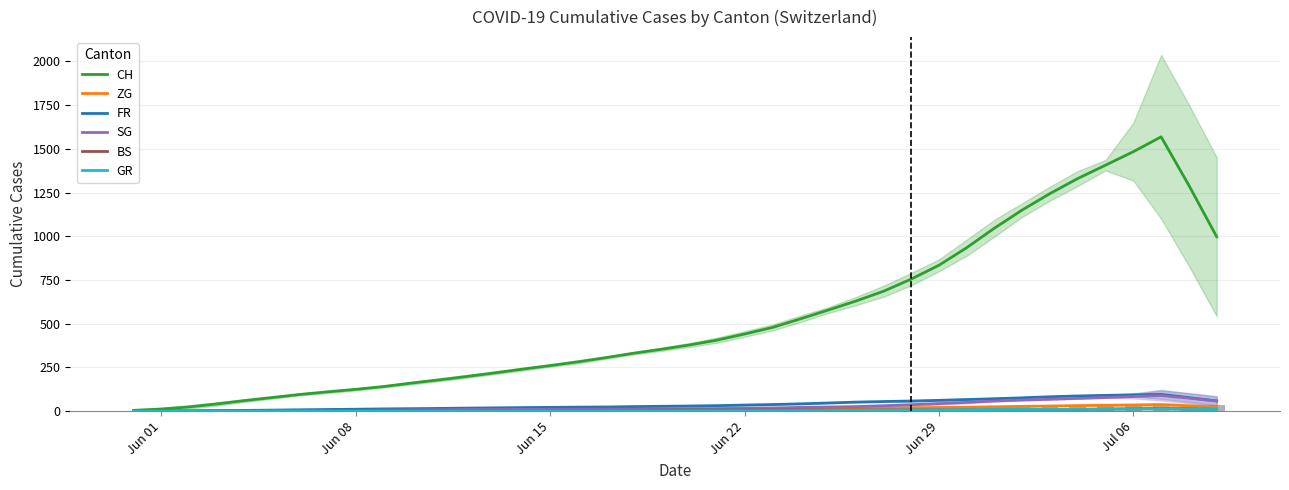

What are all the series names shown in the legend?

CH, ZG, FR, SG, BS, GR